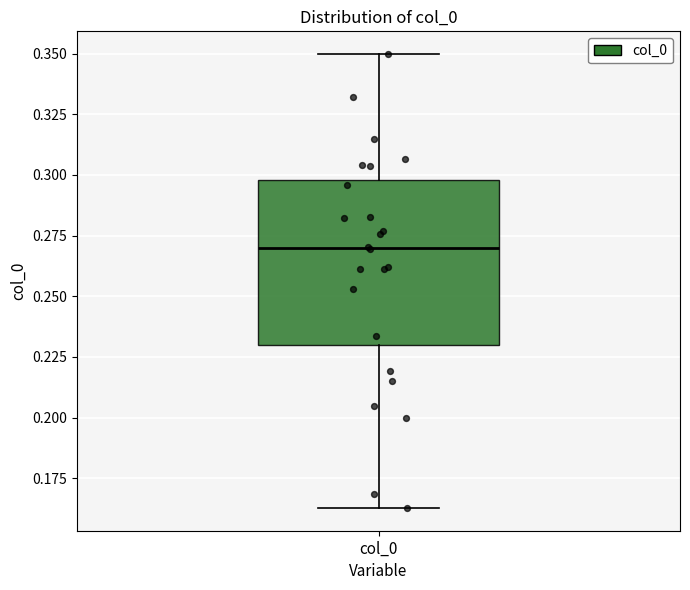

Where is the lower edge of the box for col_0 on the y-axis? The values are not printed on the chart, so give them approximately, as read against the axis.

0.230